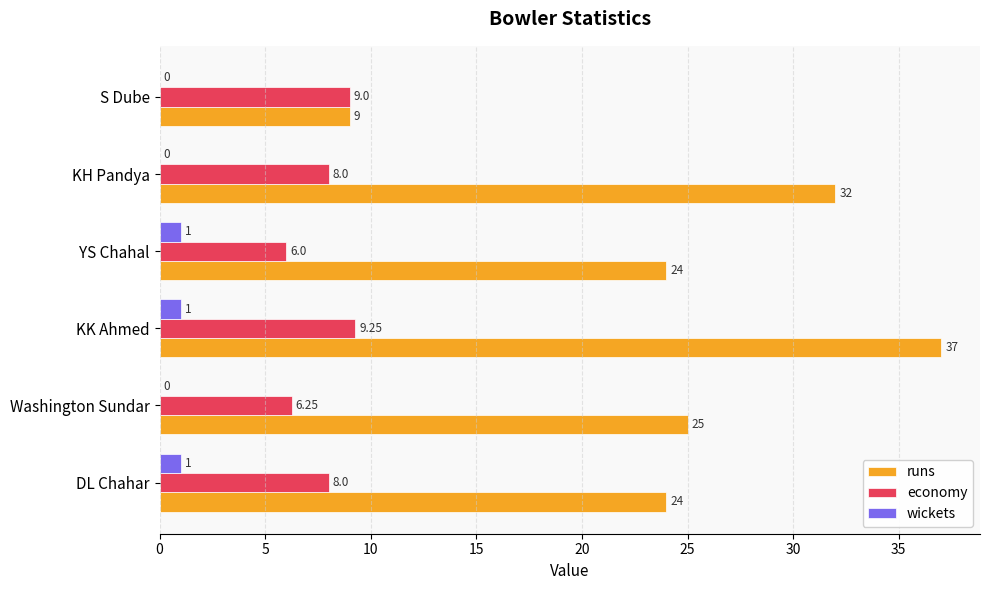

Between KK Ahmed and YS Chahal, which series saw the biggest shift?

runs